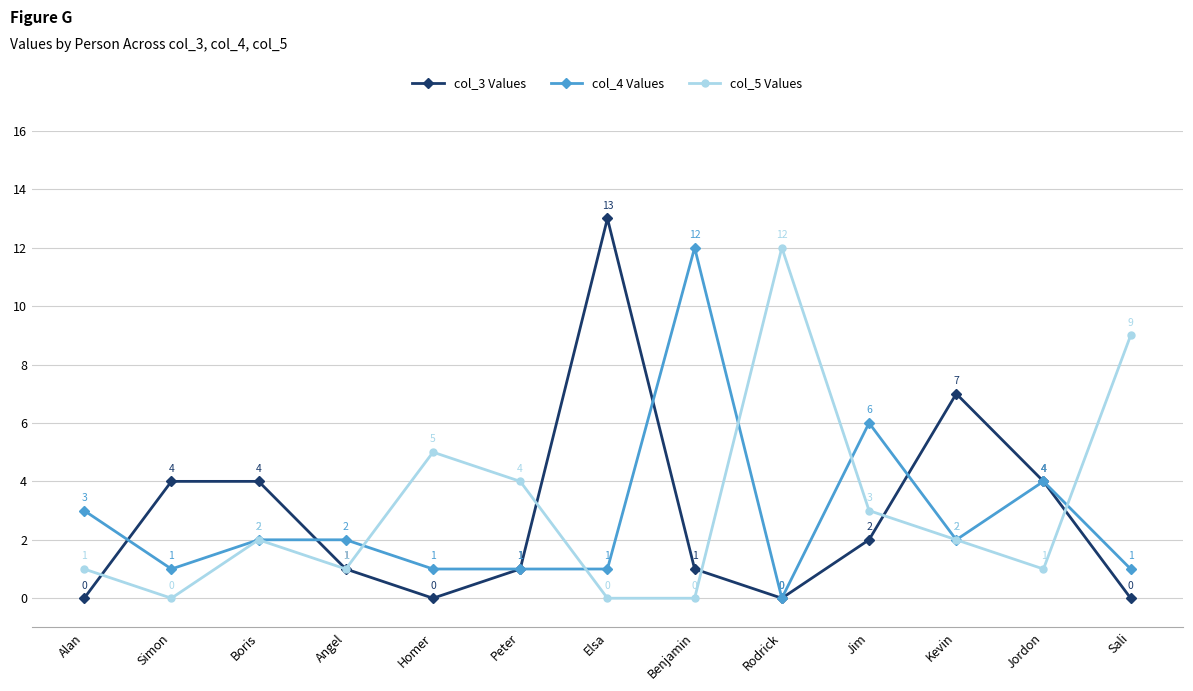

How many series are shown in this chart?

3